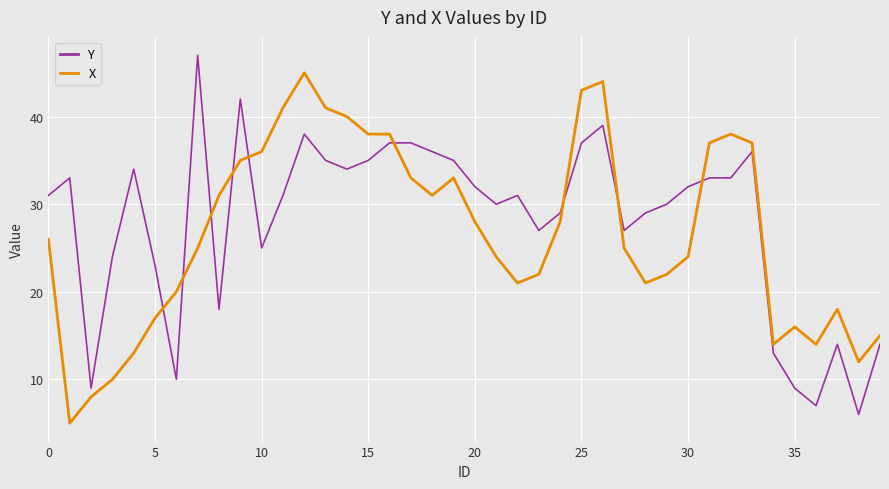

Reading left to right, what are all the values shown in this chart?

Y: 31	33	9	24	34	23	10	47	18	42	25	31	38	35	34	35	37	37	36	35	32	30	31	27	29	37	39	27	29	30	32	33	33	36	13	9	7	14	6	14
X: 26	5	8	10	13	17	20	25	31	35	36	41	45	41	40	38	38	33	31	33	28	24	21	22	28	43	44	25	21	22	24	37	38	37	14	16	14	18	12	15